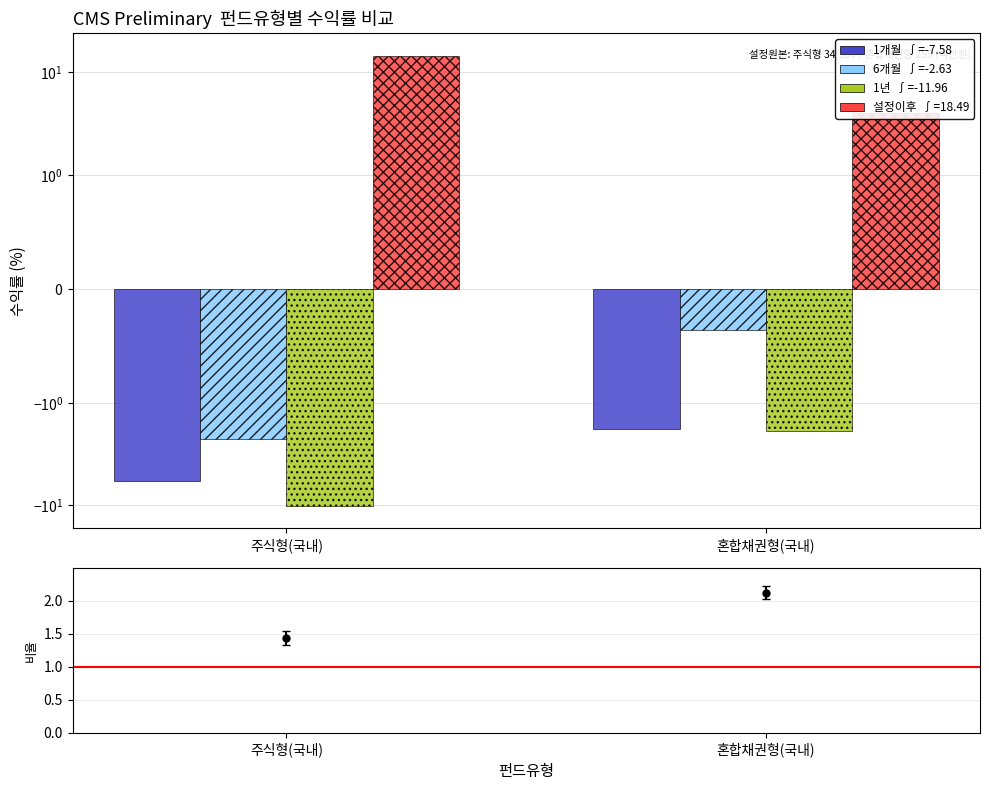

Rank the categories by 6개월 value from lowest to highest.

주식형(국내), 혼합채권형(국내)